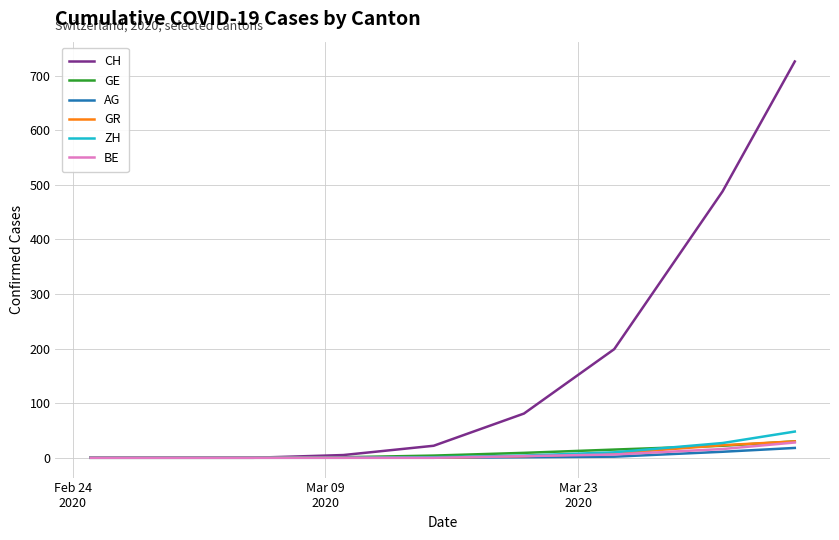

Which series has the largest total across all categories?

CH